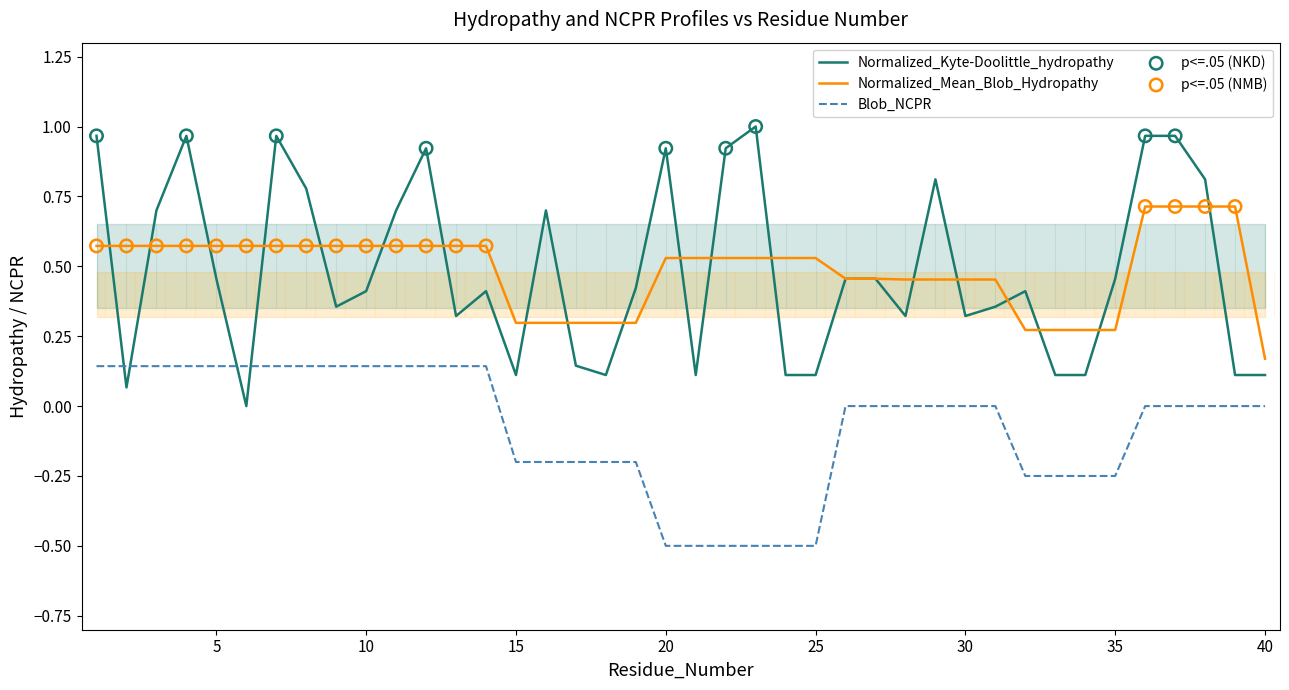

Which series has the widest spread of Y values?

Normalized_Kyte-Doolittle_hydropathy